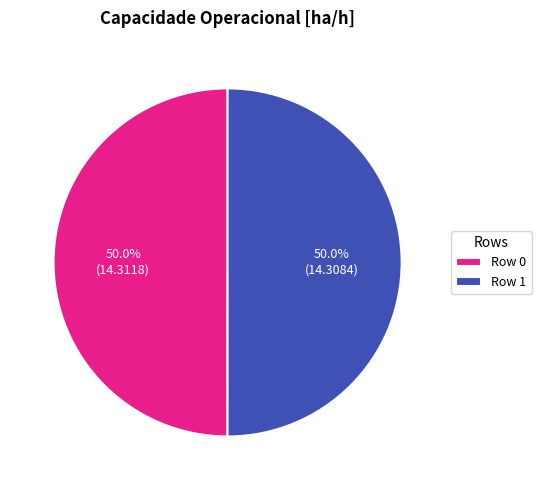

Is the sum of Row 0 and Row 1 greater than half?

Yes